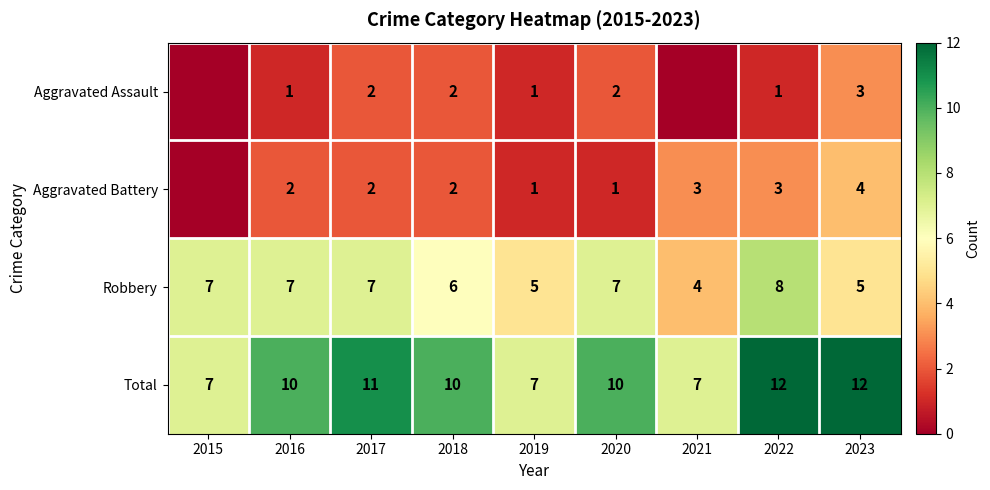

True or false: Robbery has a value of 9 at 2019.

False